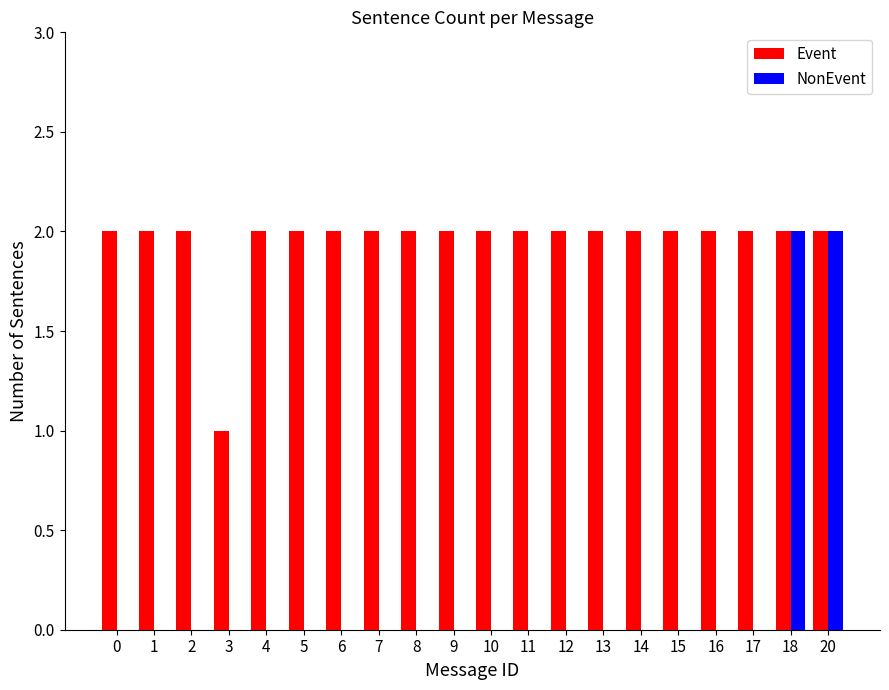

What are all the series names shown in the legend?

Event, NonEvent